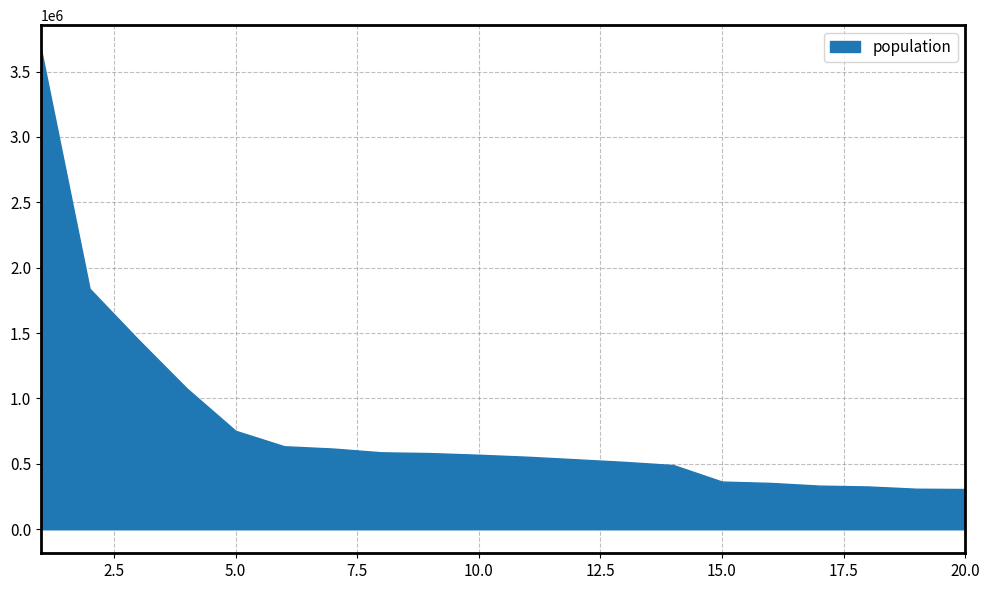

What is the average value?

793862